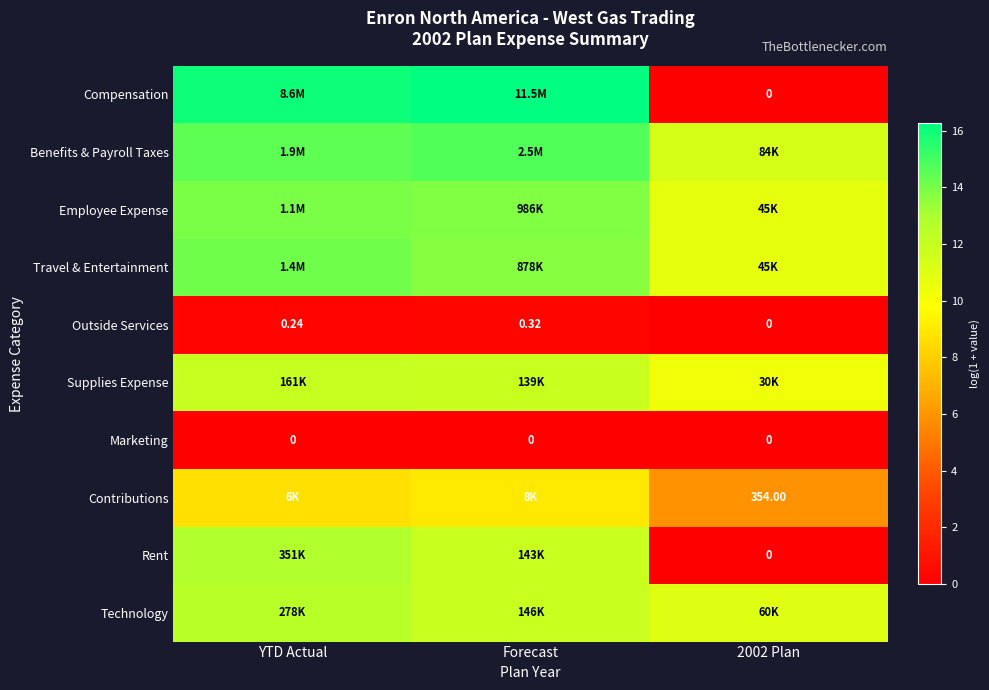

What is the spread (max minus min) of values at Forecast?

16.3